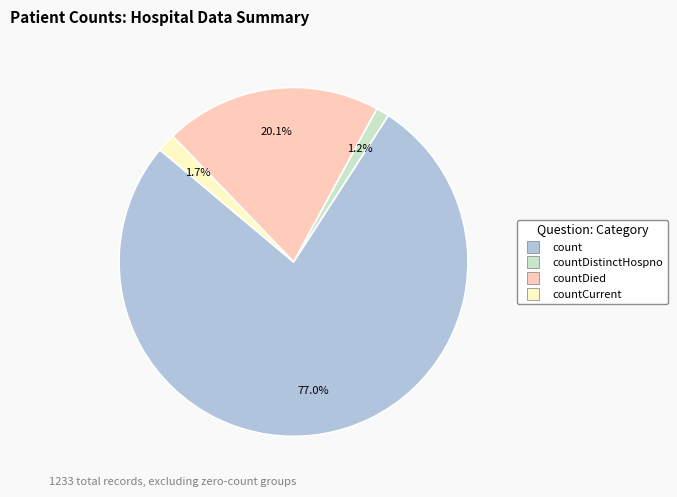

Does any single category account for the majority?

Yes